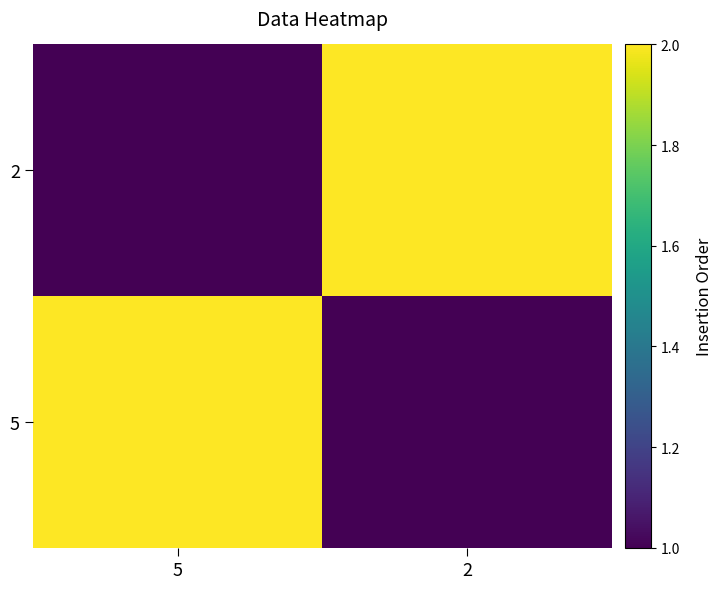

What is the total value across all series at 5?

3